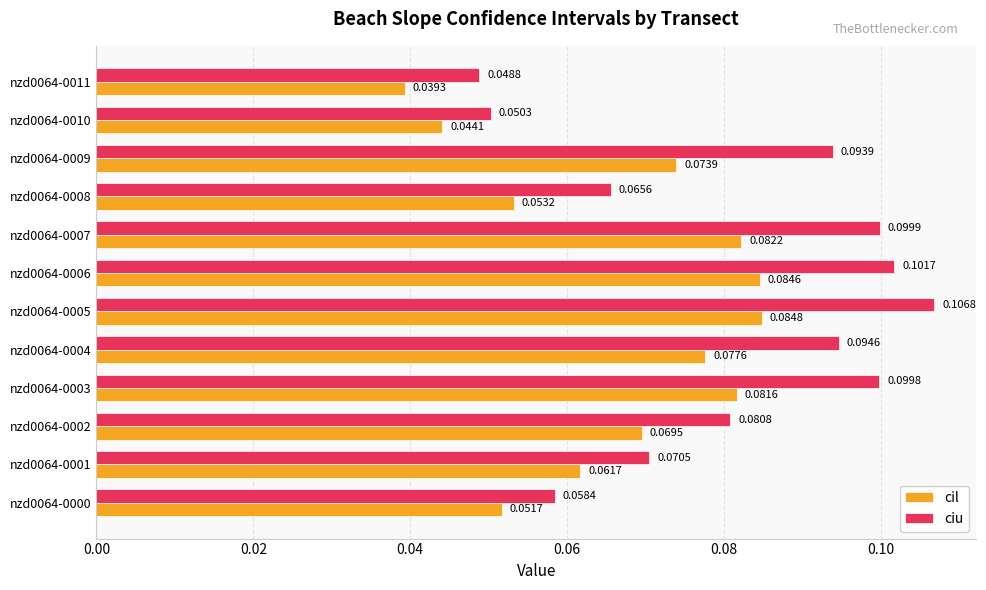

Which category has the lowest value in the ciu series?

nzd0064-0011